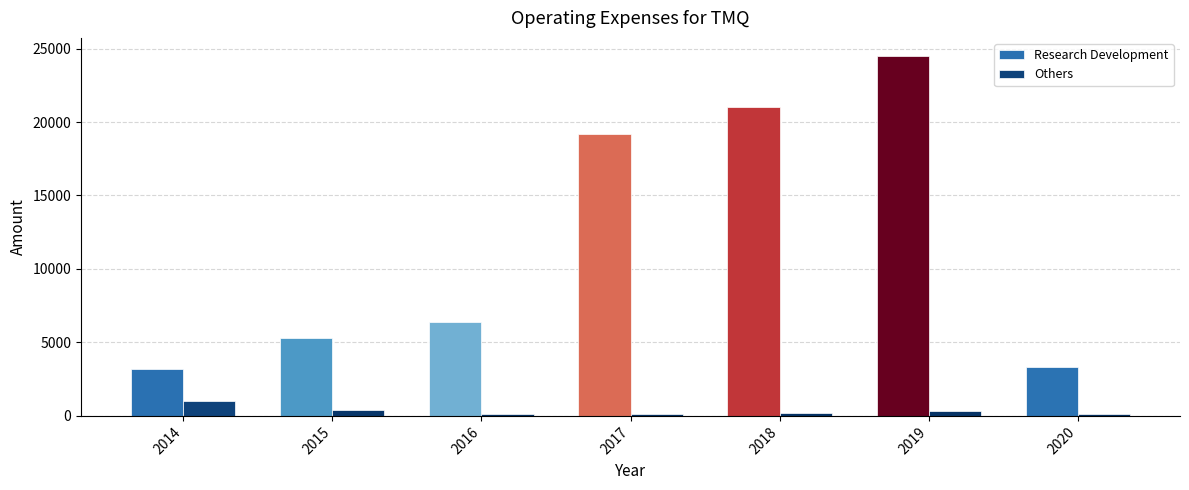

What is the lowest value of the Others series?

100